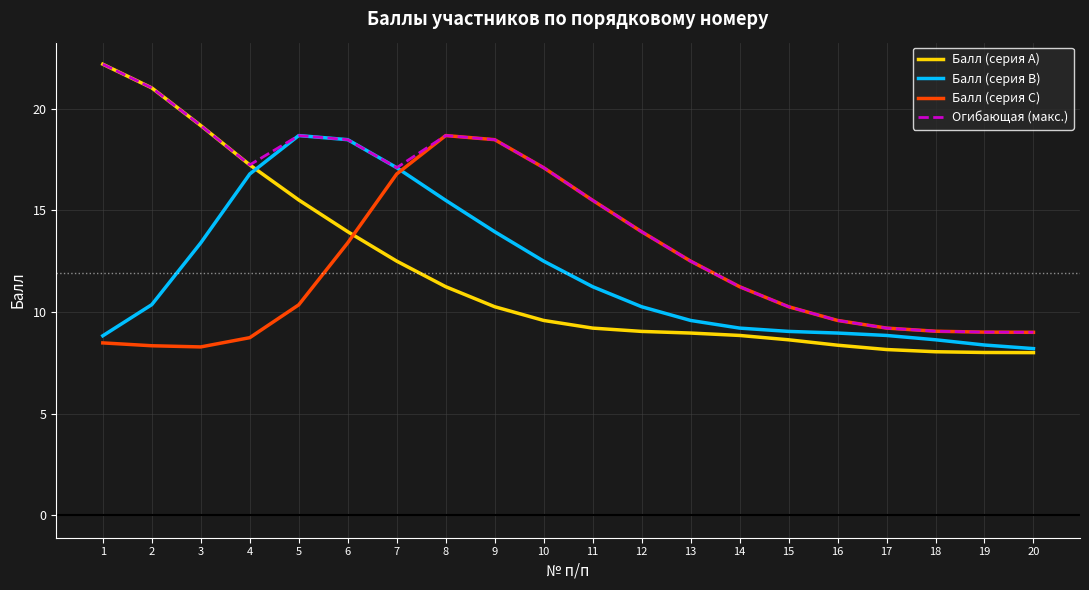

How many distinct data groups are displayed?

4